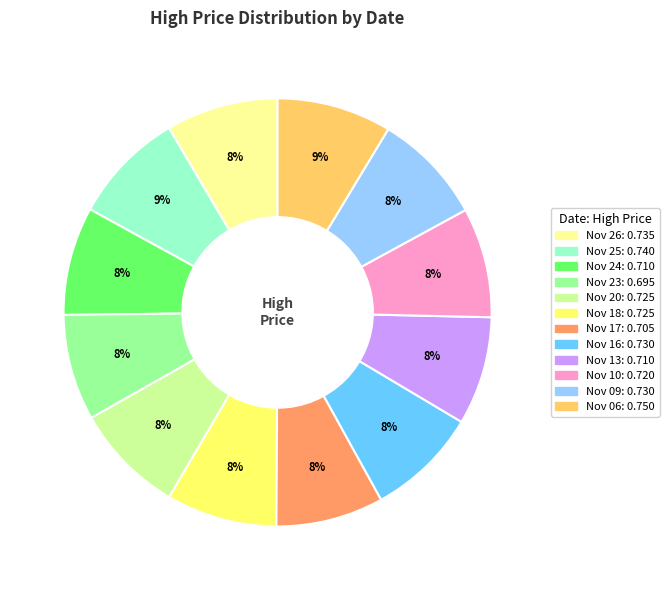

To the nearest percent, what is the difference between the largest and smallest slice percentages?

1%